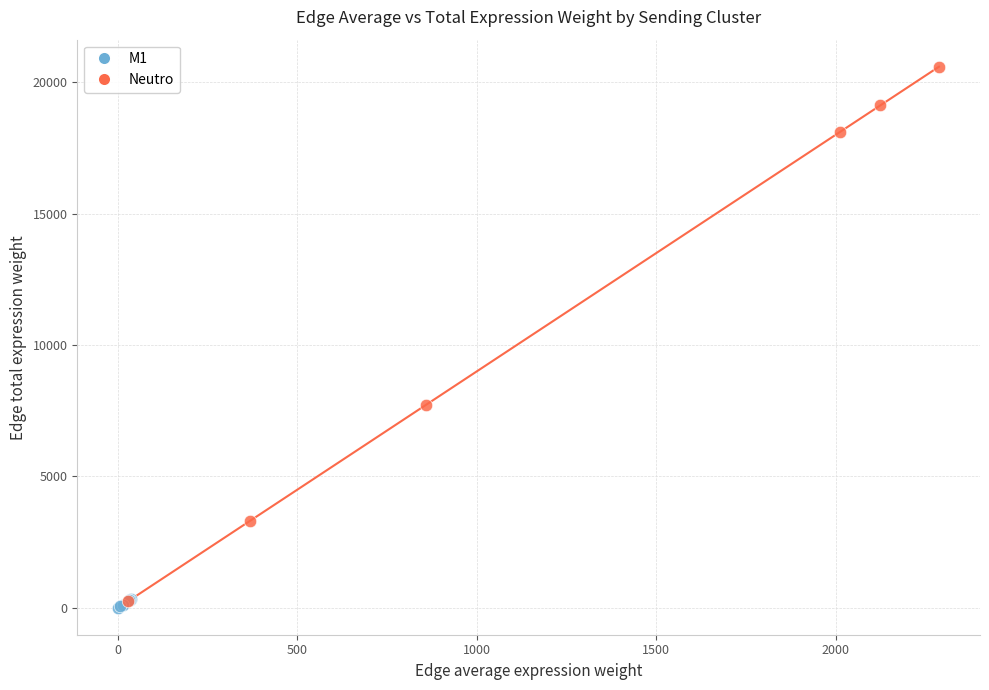

Which series reaches the maximum Y coordinate?

Neutro